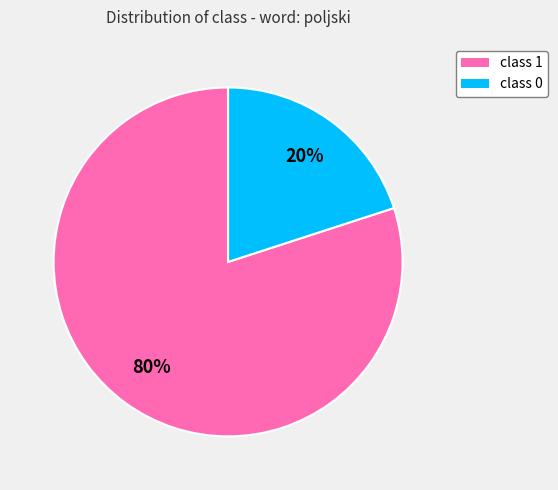

How many segments does this pie chart have?

2